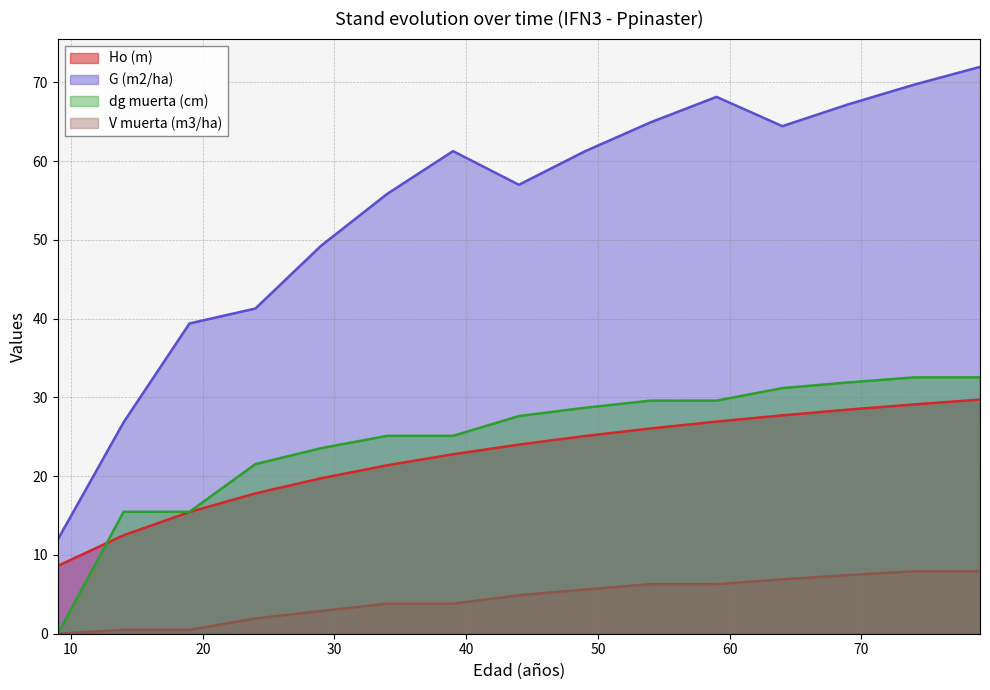

The value of Ho (m) at 24 is 17.8. True or false?

True